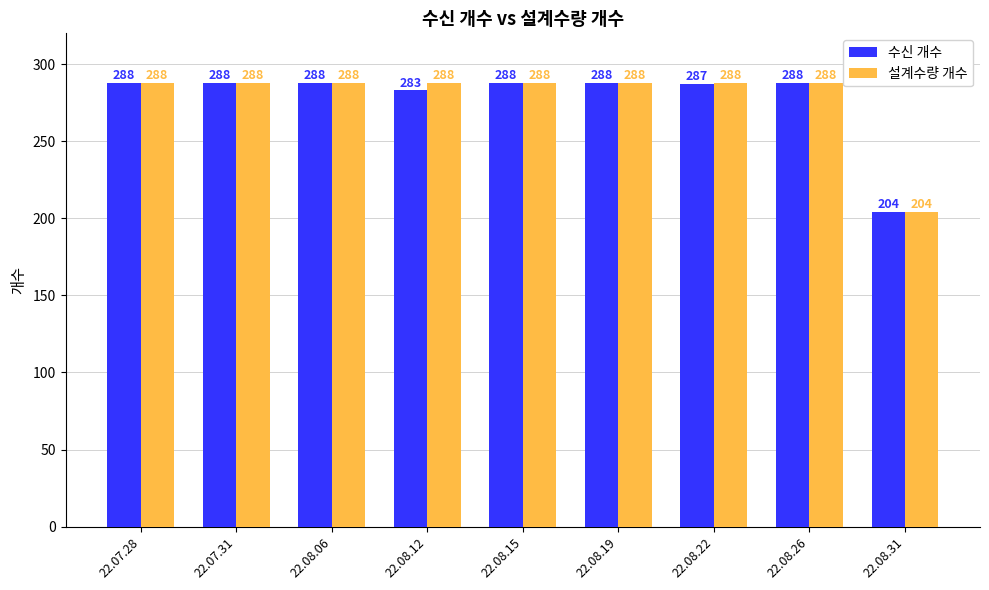

What is the spread (max minus min) of values at 22.08.12?

5